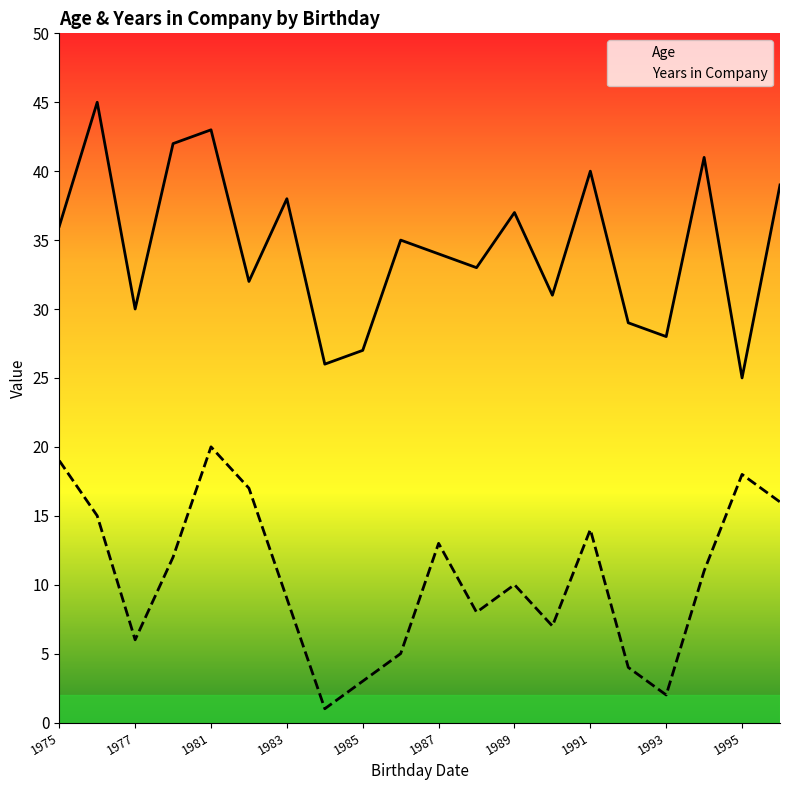

What is the difference between the maximum and minimum values in the Years in Company series?

19